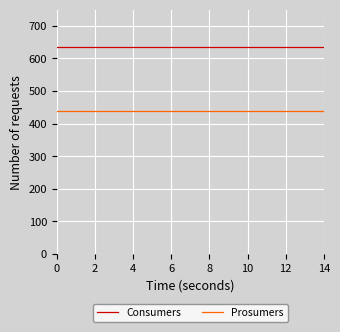

How many lines are shown in the chart?

2